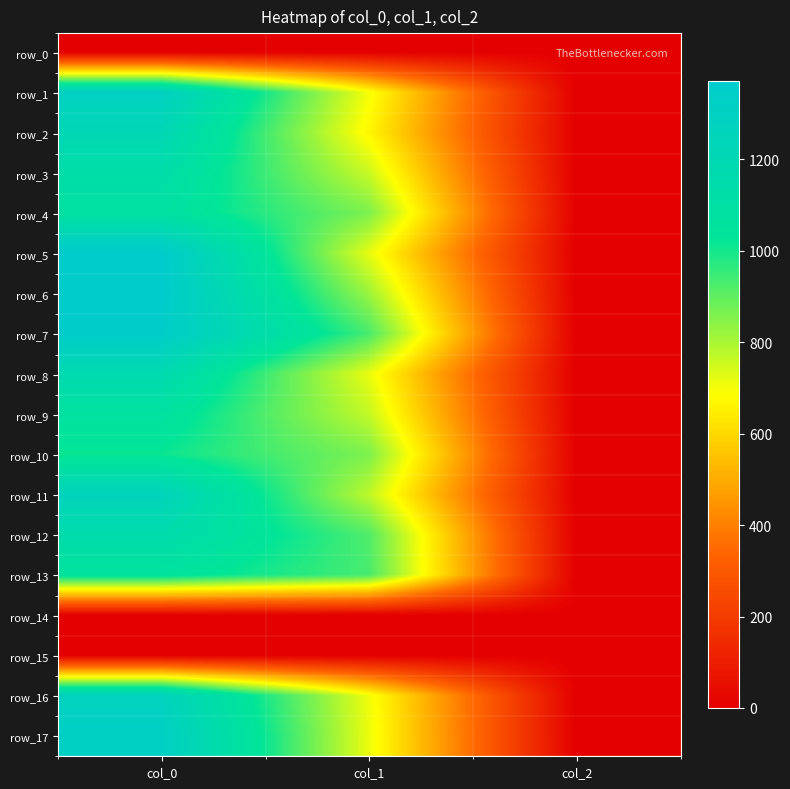

What is the total value across all series at col_0?

18146.7